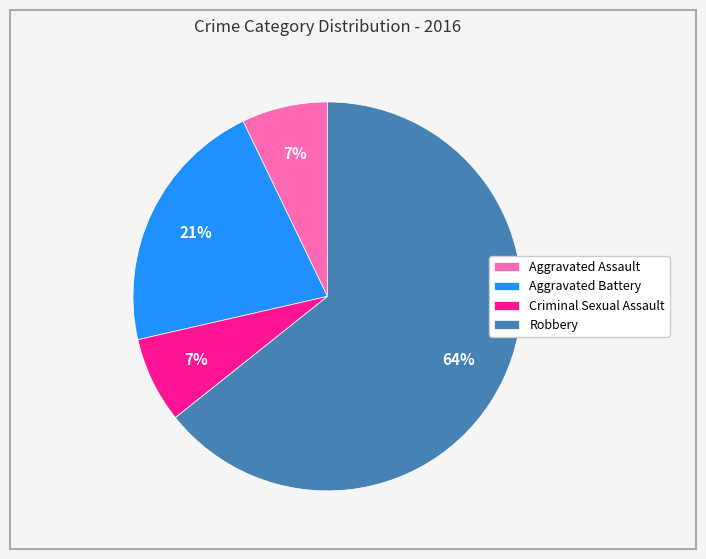

What is the largest slice in the pie chart?

Robbery